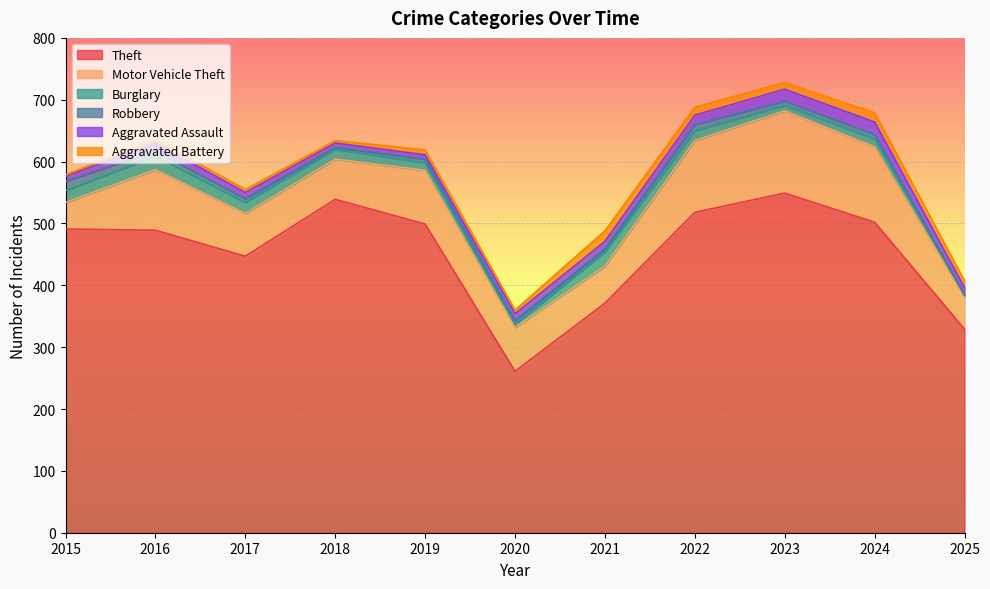

True or false: Theft and Motor Vehicle Theft cross at least once.

False